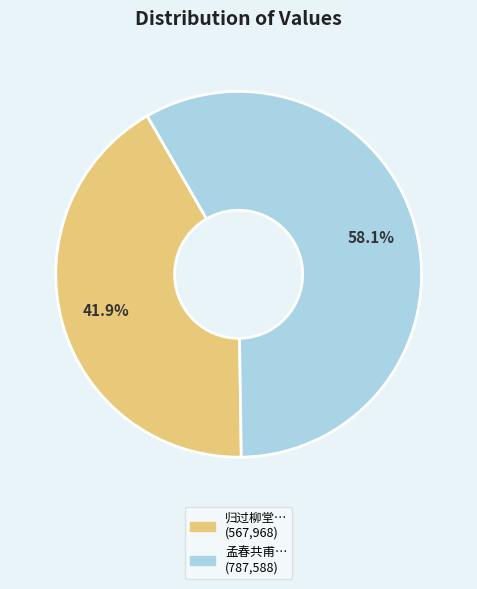

Is there any slice that represents more than half of the pie?

Yes